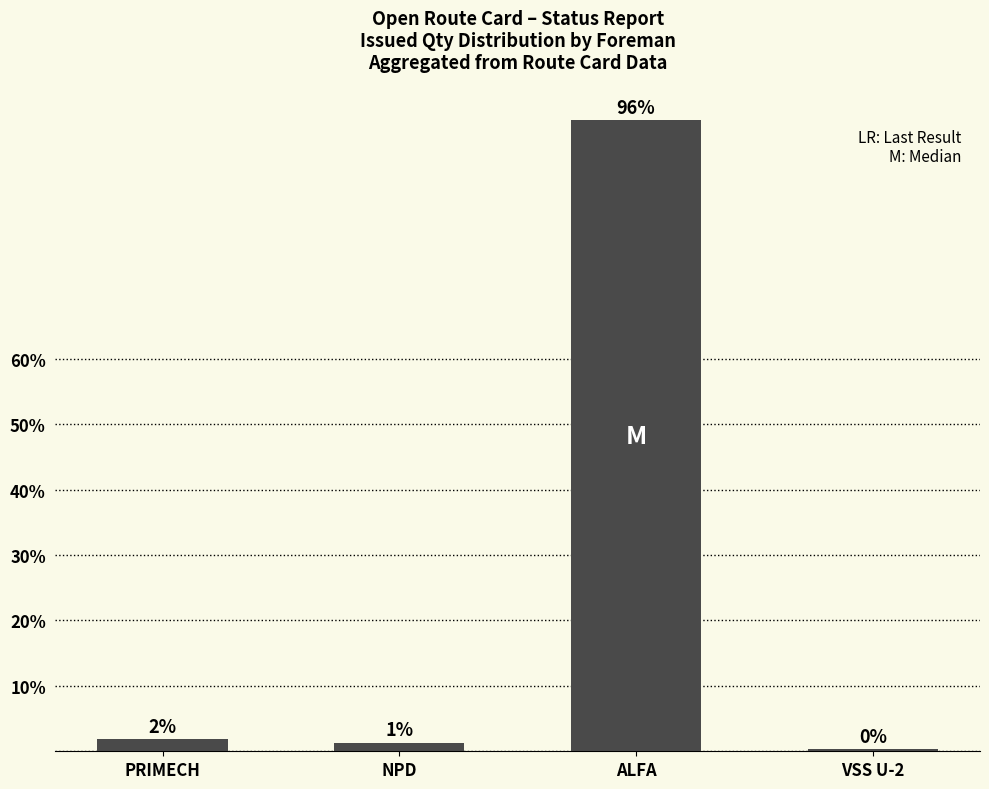

The chart shows a value of 0.3 at VSS U-2. True or false?

True